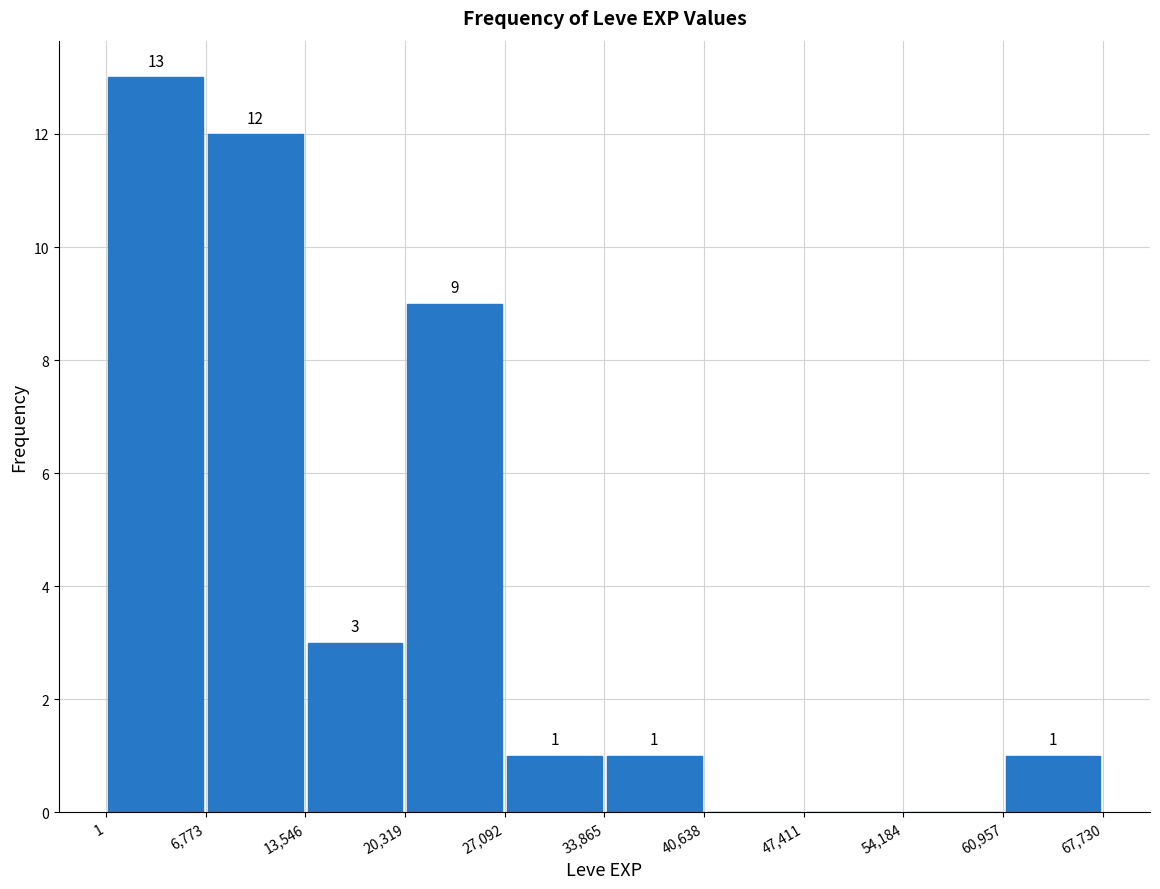

Over which range of the x-axis is the bar tallest?

1 to 6,773